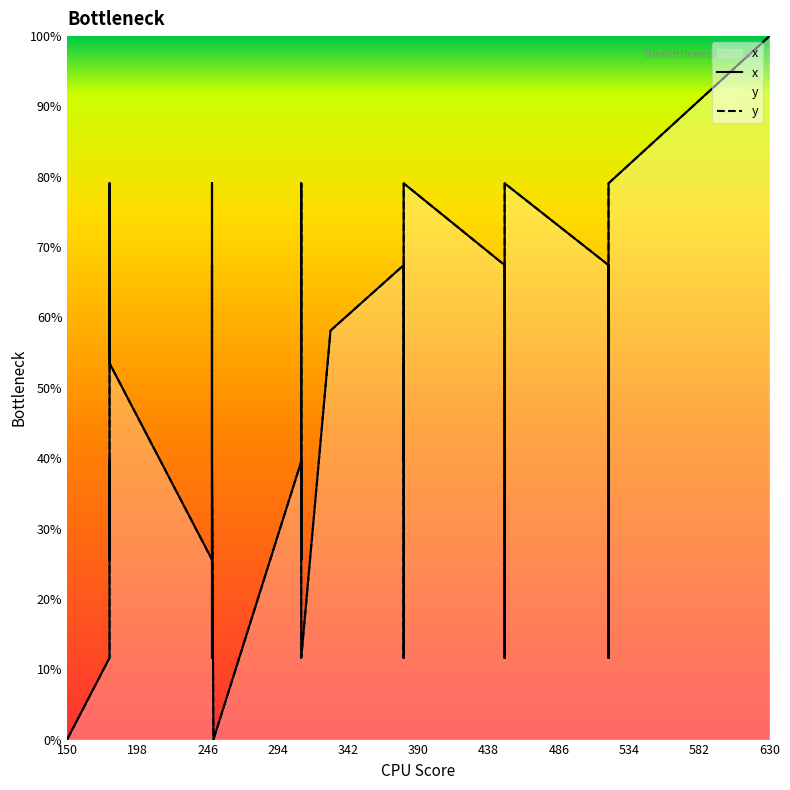

How many positive values does the y series have?

38